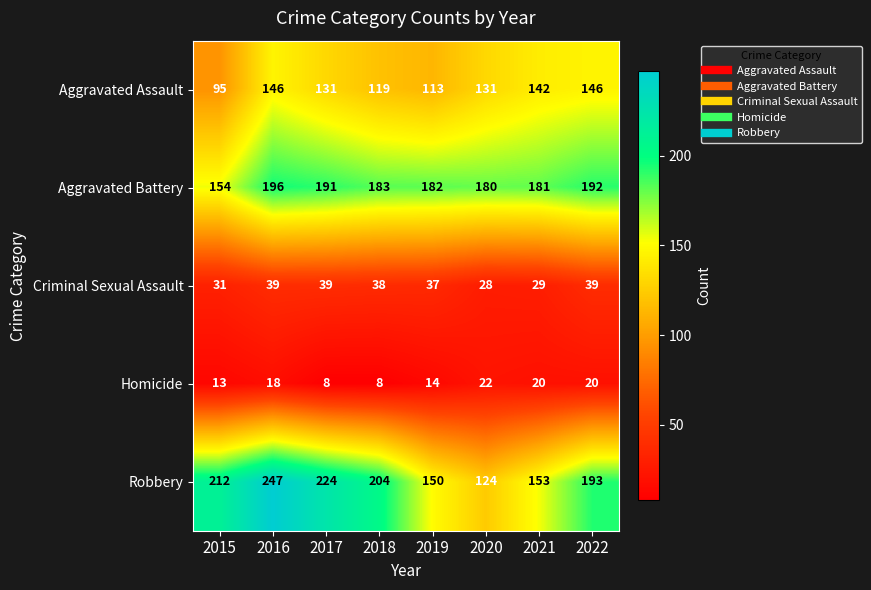

What is the difference between the Robbery values at 2016 and 2018?

43